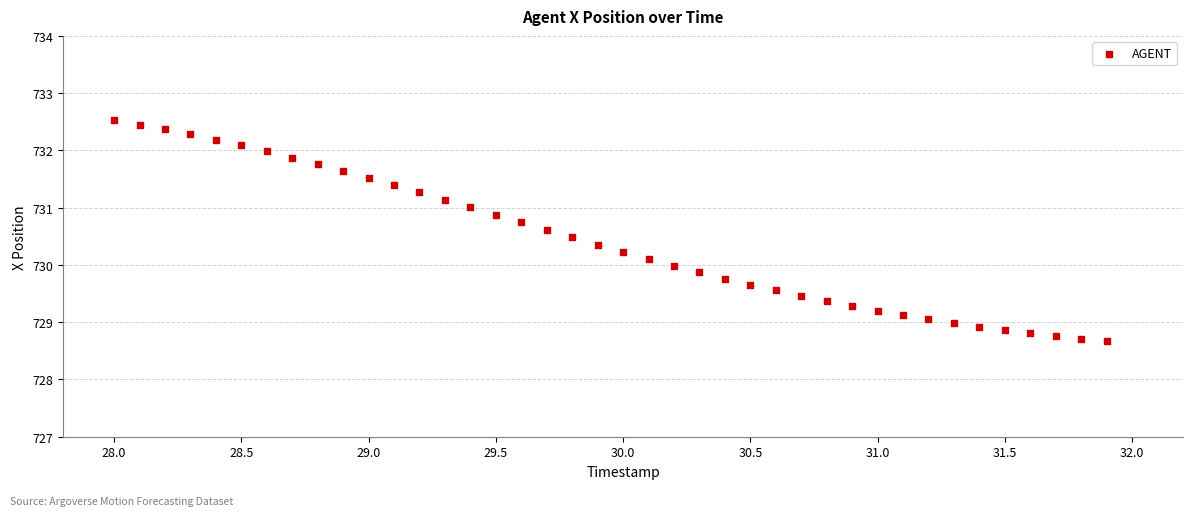

How many points are shown in the scatter plot?

40